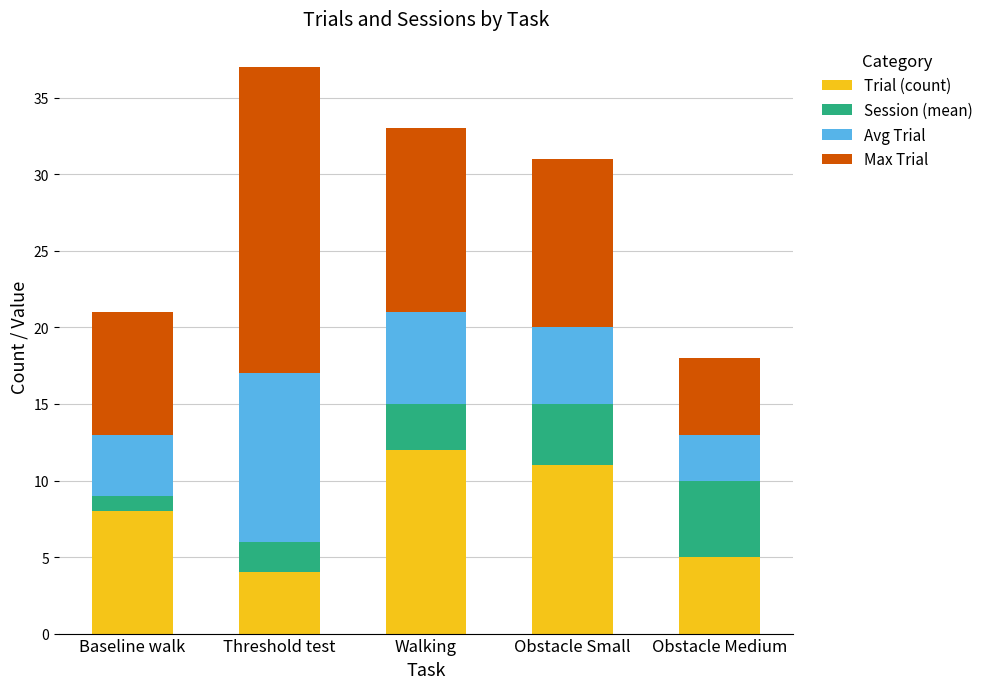

List the labels in order of Trial (count) value, largest first.

Walking, Obstacle Small, Baseline walk, Obstacle Medium, Threshold test